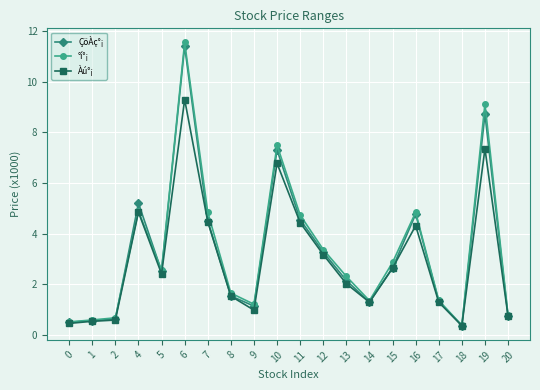

The °í°¡ series shows 0.8 at 15. True or false?

False